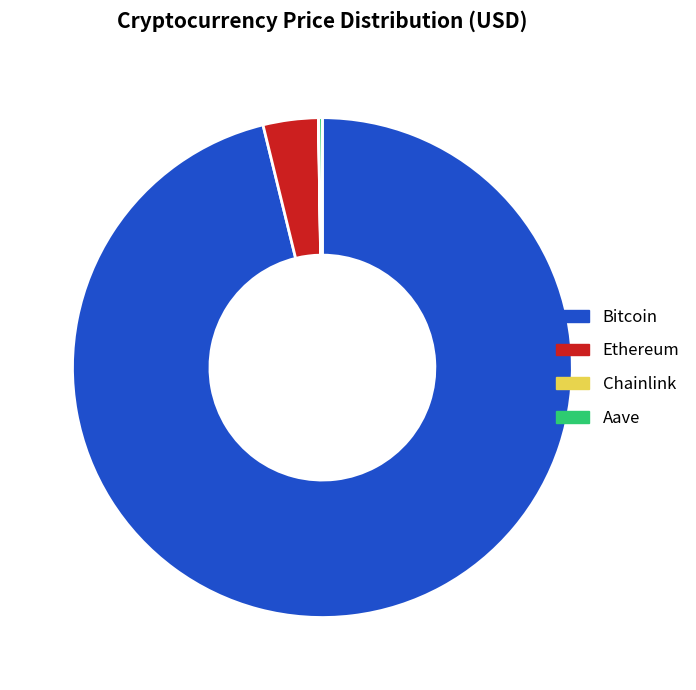

The Bitcoin slice represents 96% of the pie. True or false?

True